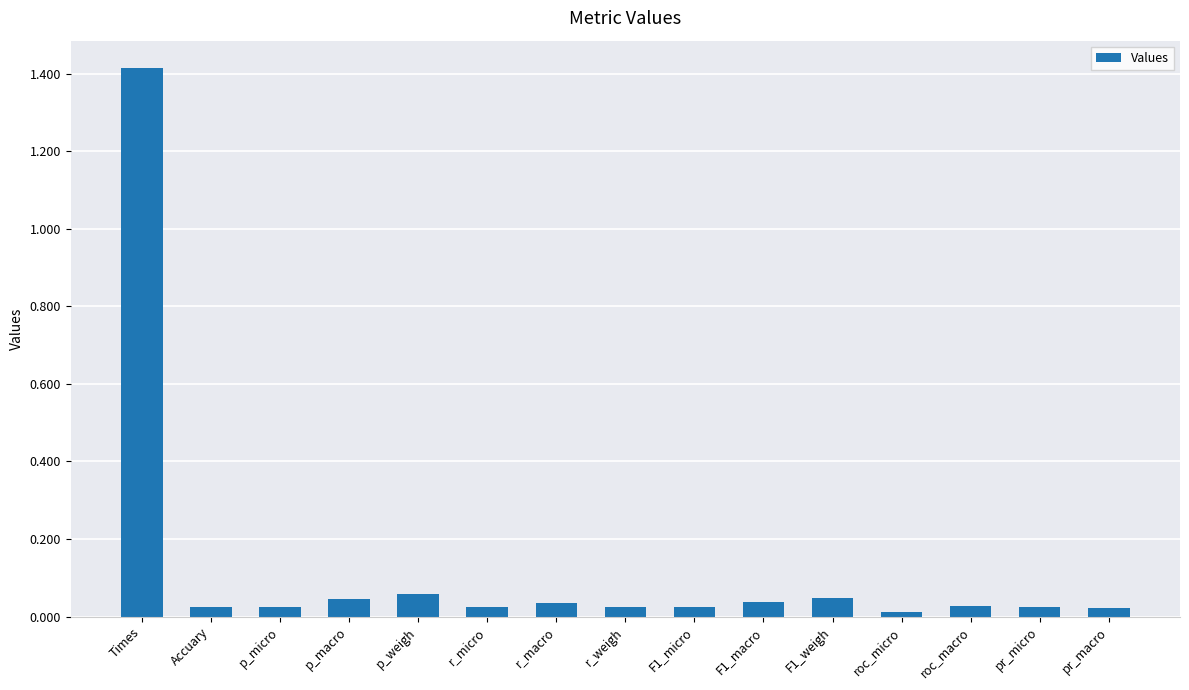

How many distinct data groups are displayed?

1